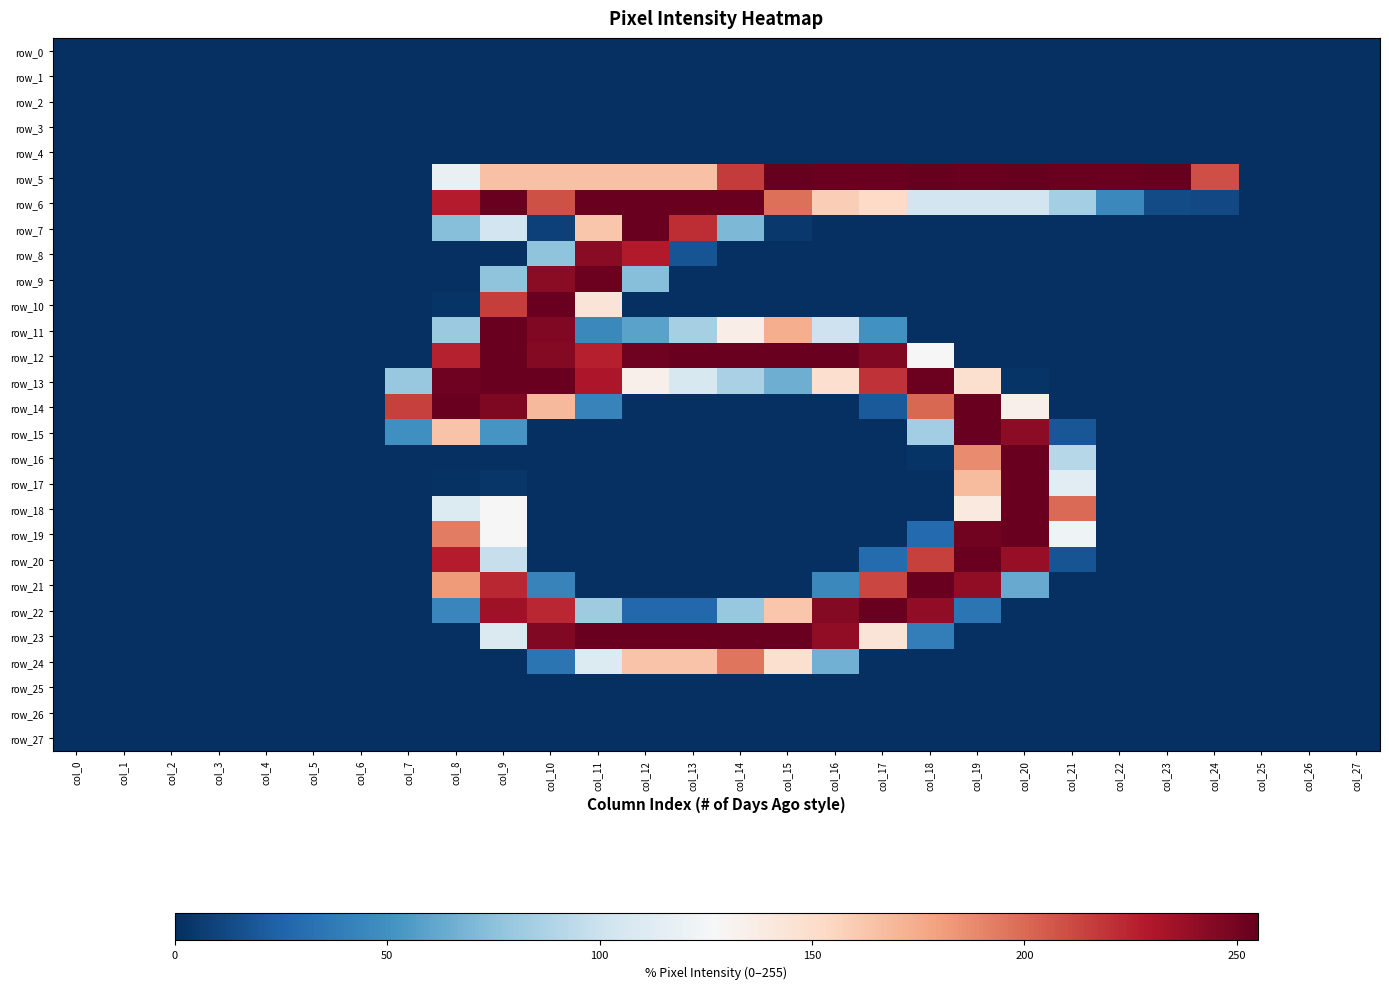

Reading left to right, extract all data points from this chart.

row_0: 0	0	0	0	0	0	0	0	0	0	0	0	0	0	0	0	0	0	0	0	0	0	0	0	0	0	0	0
row_1: 0	0	0	0	0	0	0	0	0	0	0	0	0	0	0	0	0	0	0	0	0	0	0	0	0	0	0	0
row_2: 0	0	0	0	0	0	0	0	0	0	0	0	0	0	0	0	0	0	0	0	0	0	0	0	0	0	0	0
row_3: 0	0	0	0	0	0	0	0	0	0	0	0	0	0	0	0	0	0	0	0	0	0	0	0	0	0	0	0
row_4: 0	0	0	0	0	0	0	0	0	0	0	0	0	0	0	0	0	0	0	0	0	0	0	0	0	0	0	0
row_5: 0	0	0	0	0	0	0	0	118	165	165	165	165	165	217	255	254	254	255	254	255	254	254	255	210	0	0	0
row_6: 0	0	0	0	0	0	0	0	228	254	209	254	254	254	254	198	159	153	103	103	103	84	45	13	12	0	0	0
row_7: 0	0	0	0	0	0	0	0	73	103	8	163	254	222	70	4	0	0	0	0	0	0	0	0	0	0	0	0
row_8: 0	0	0	0	0	0	0	0	0	0	76	243	229	17	0	0	0	0	0	0	0	0	0	0	0	0	0	0
row_9: 0	0	0	0	0	0	0	0	0	76	243	253	73	0	0	0	0	0	0	0	0	0	0	0	0	0	0	0
row_10: 0	0	0	0	0	0	0	0	2	216	254	144	0	0	0	0	0	0	0	0	0	0	0	0	0	0	0	0
row_11: 0	0	0	0	0	0	0	0	80	254	246	45	59	85	136	174	101	50	0	0	0	0	0	0	0	0	0	0
row_12: 0	0	0	0	0	0	0	0	226	254	245	227	252	254	254	254	254	246	127	0	0	0	0	0	0	0	0	0
row_13: 0	0	0	0	0	0	0	79	252	254	254	231	134	107	86	65	149	220	253	148	2	0	0	0	0	0	0	0
row_14: 0	0	0	0	0	0	0	215	254	247	169	42	0	0	0	0	0	20	201	254	134	0	0	0	0	0	0	0
row_15: 0	0	0	0	0	0	0	49	164	52	0	0	0	0	0	0	0	0	83	254	242	18	0	0	0	0	0	0
row_16: 0	0	0	0	0	0	0	0	0	0	0	0	0	0	0	0	0	0	2	188	254	91	0	0	0	0	0	0
row_17: 0	0	0	0	0	0	0	0	1	3	0	0	0	0	0	0	0	0	0	168	254	113	0	0	0	0	0	0
row_18: 0	0	0	0	0	0	0	0	110	128	0	0	0	0	0	0	0	0	0	140	254	200	0	0	0	0	0	0
row_19: 0	0	0	0	0	0	0	0	193	128	0	0	0	0	0	0	0	0	28	251	254	122	0	0	0	0	0	0
row_20: 0	0	0	0	0	0	0	0	228	98	0	0	0	0	0	0	0	29	215	254	239	17	0	0	0	0	0	0
row_21: 0	0	0	0	0	0	0	0	182	224	42	0	0	0	0	0	45	213	254	241	63	0	0	0	0	0	0	0
row_22: 0	0	0	0	0	0	0	0	44	236	224	82	27	27	79	163	245	254	241	34	0	0	0	0	0	0	0	0
row_23: 0	0	0	0	0	0	0	0	0	109	246	254	254	254	254	254	241	144	39	0	0	0	0	0	0	0	0	0
row_24: 0	0	0	0	0	0	0	0	0	0	34	110	164	164	196	148	66	0	0	0	0	0	0	0	0	0	0	0
row_25: 0	0	0	0	0	0	0	0	0	0	0	0	0	0	0	0	0	0	0	0	0	0	0	0	0	0	0	0
row_26: 0	0	0	0	0	0	0	0	0	0	0	0	0	0	0	0	0	0	0	0	0	0	0	0	0	0	0	0
row_27: 0	0	0	0	0	0	0	0	0	0	0	0	0	0	0	0	0	0	0	0	0	0	0	0	0	0	0	0